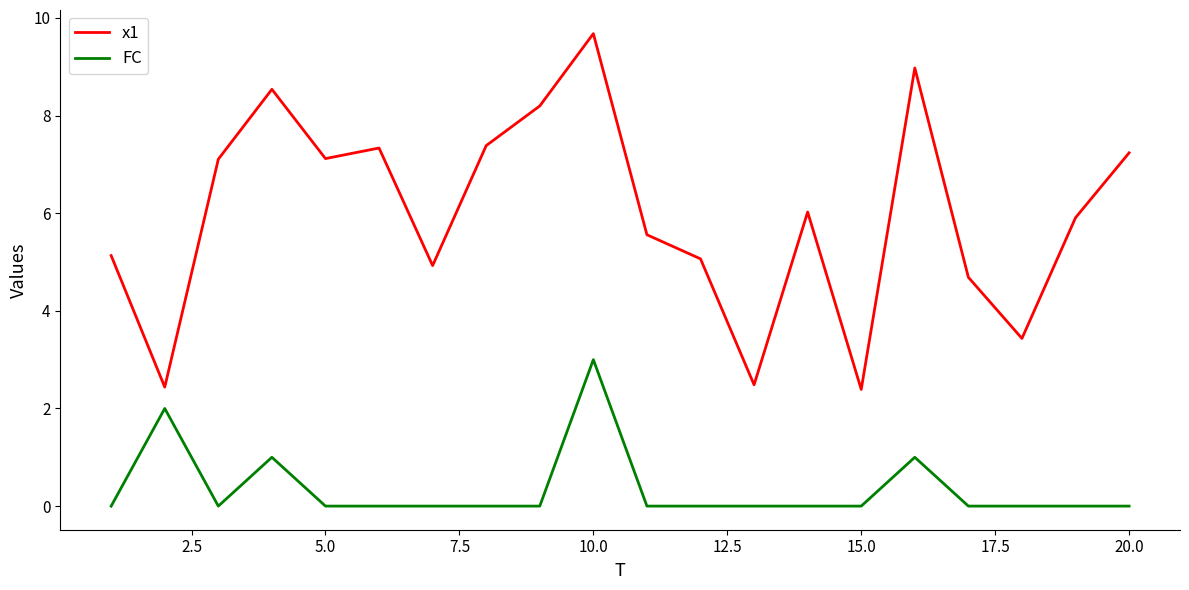

True or false: x1 and FC intersect in this chart.

False